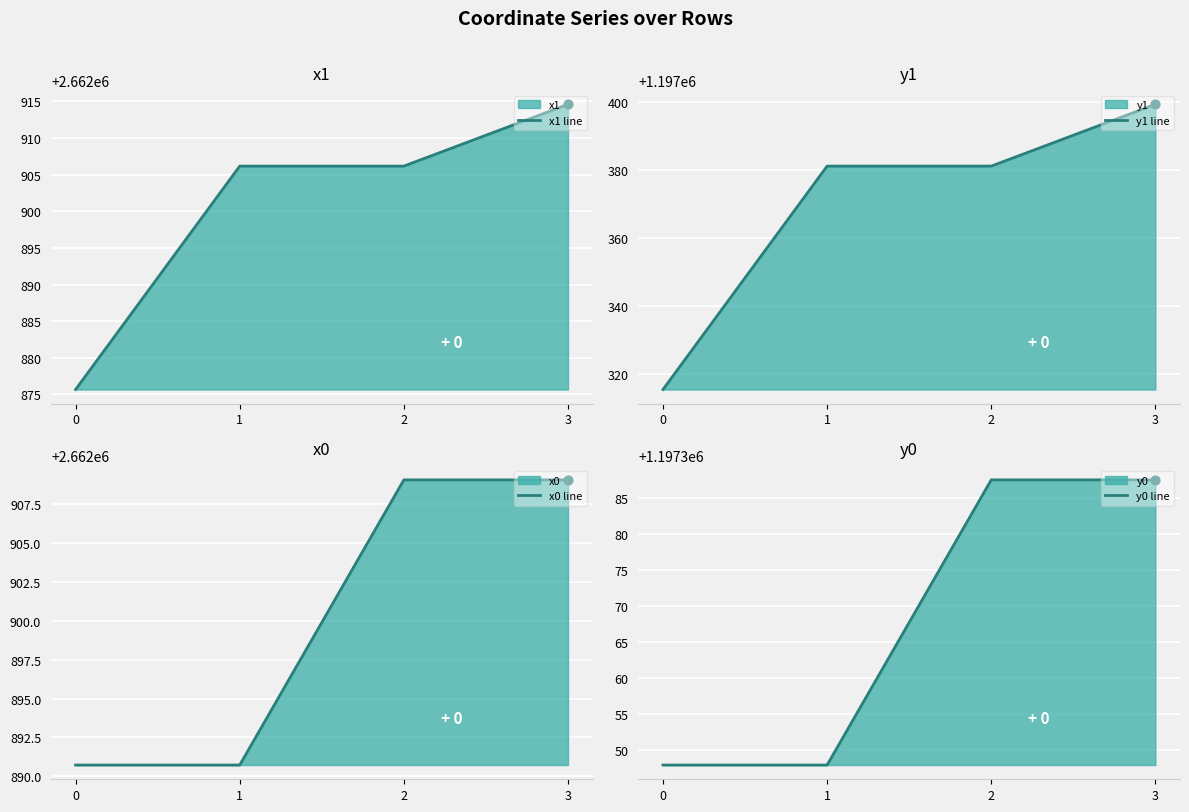

What is the total value across all series at 1?

7720526.1